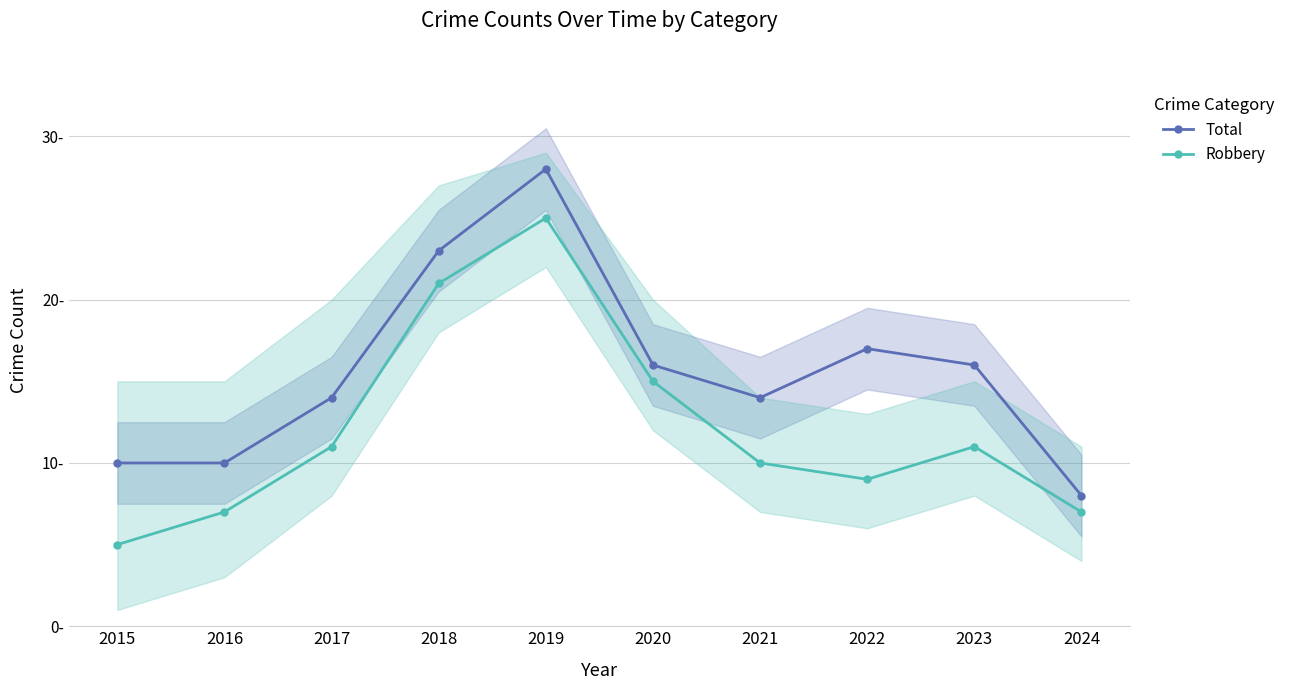

Reading left to right, extract all data points from this chart.

Total: 2015=10	2016=10	2017=14	2018=23	2019=28	2020=16	2021=14	2022=17	2023=16	2024=8
Robbery: 2015=5	2016=7	2017=11	2018=21	2019=25	2020=15	2021=10	2022=9	2023=11	2024=7